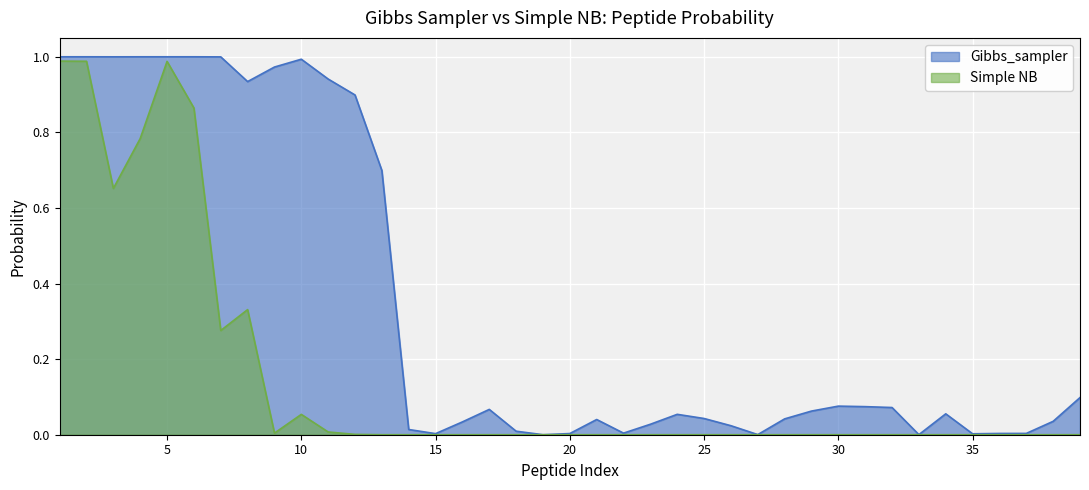

At which category does Gibbs_sampler reach its first local valley?

3